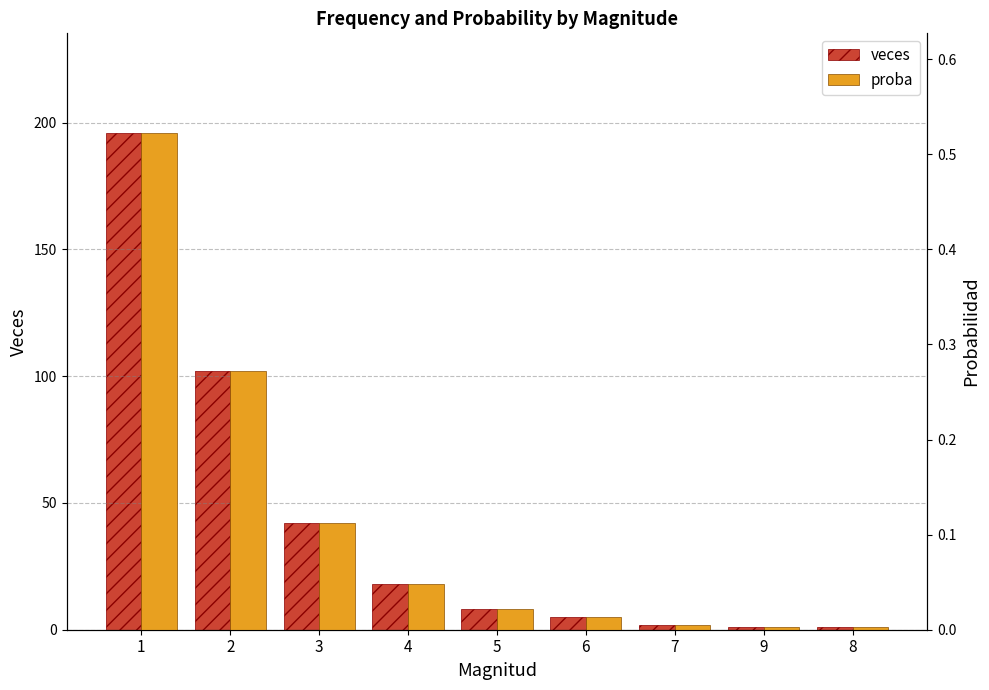

At how many categories does at least one series exceed 126?

1